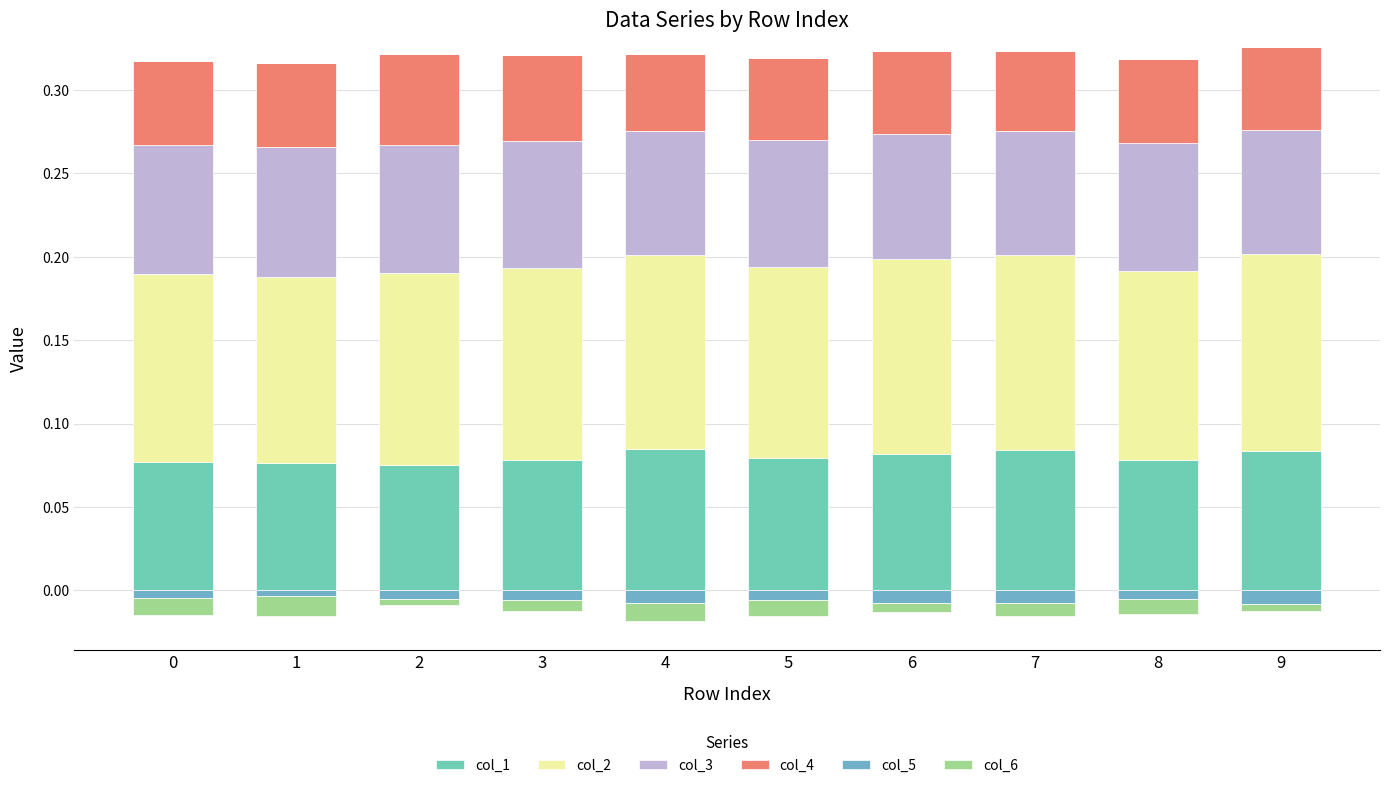

Which series has the largest range (max minus min)?

col_1